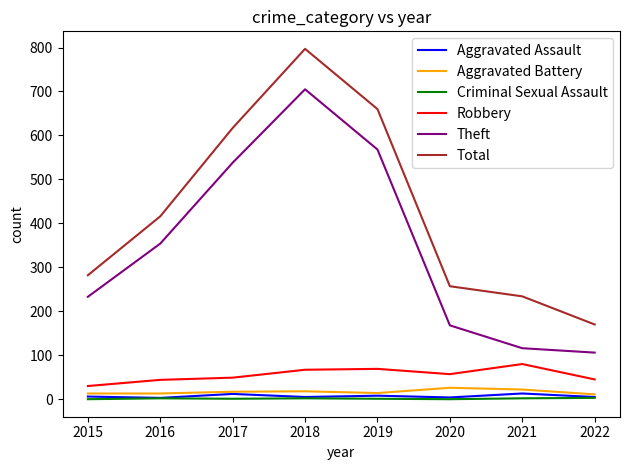

Which series has the largest total across all categories?

Total